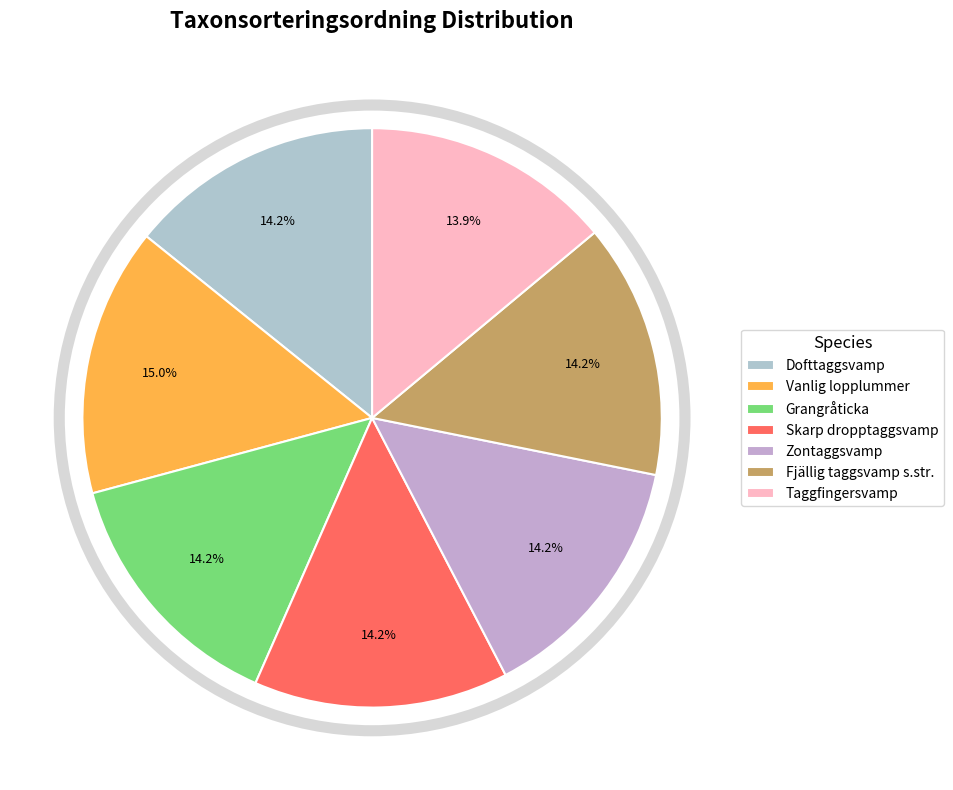

What is the smallest slice in the pie chart?

Taggfingersvamp